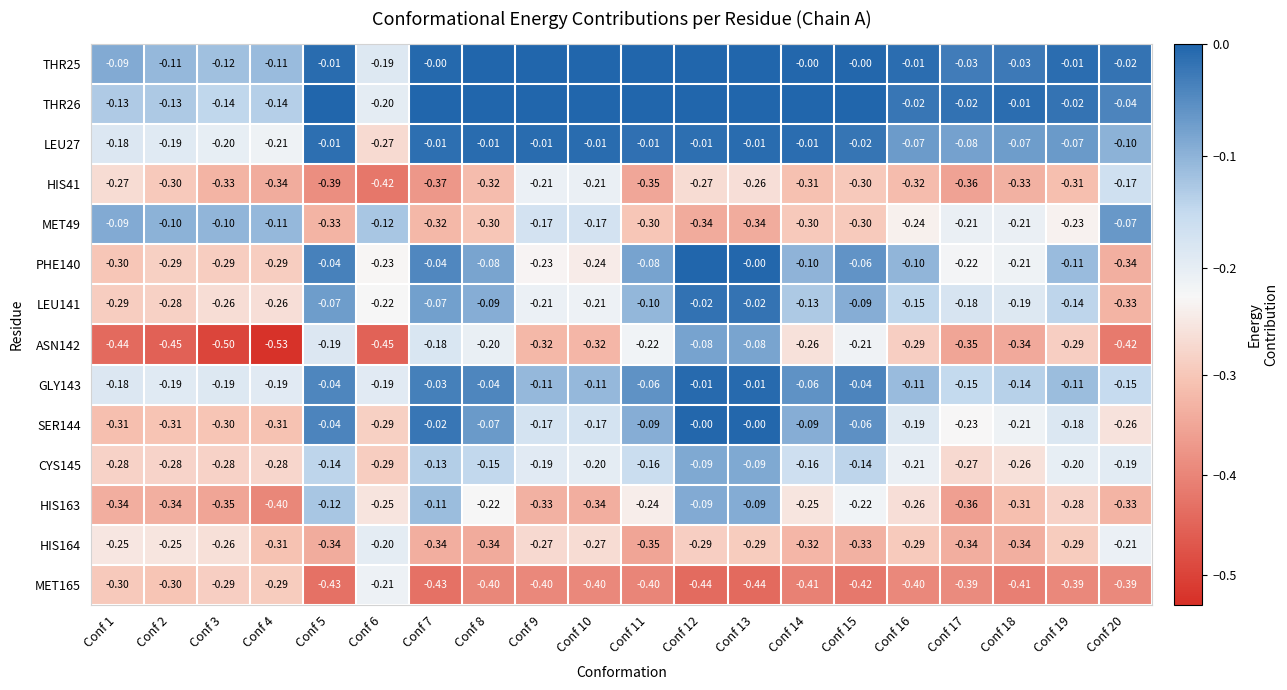

Is the value of LEU141 at Conf 19 greater than the value of LEU27 at Conf 11?

No